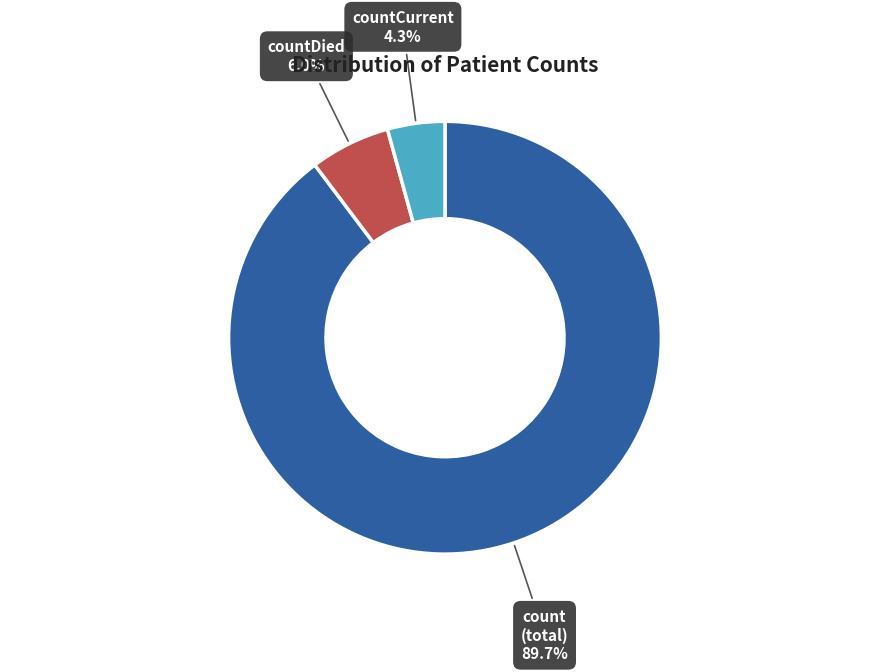

Does any single category account for the majority?

Yes